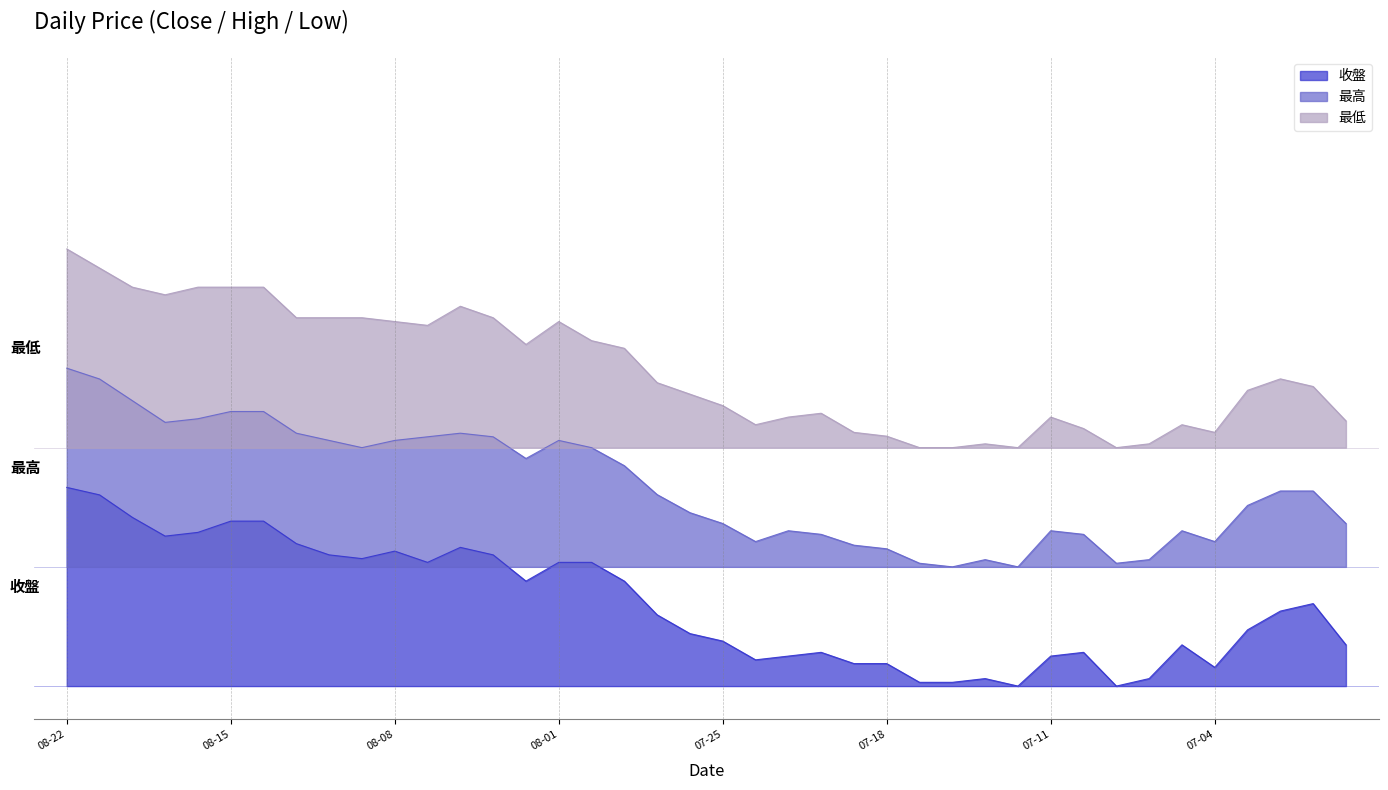

At which label does 最低 reach its minimum?

2025-07-17